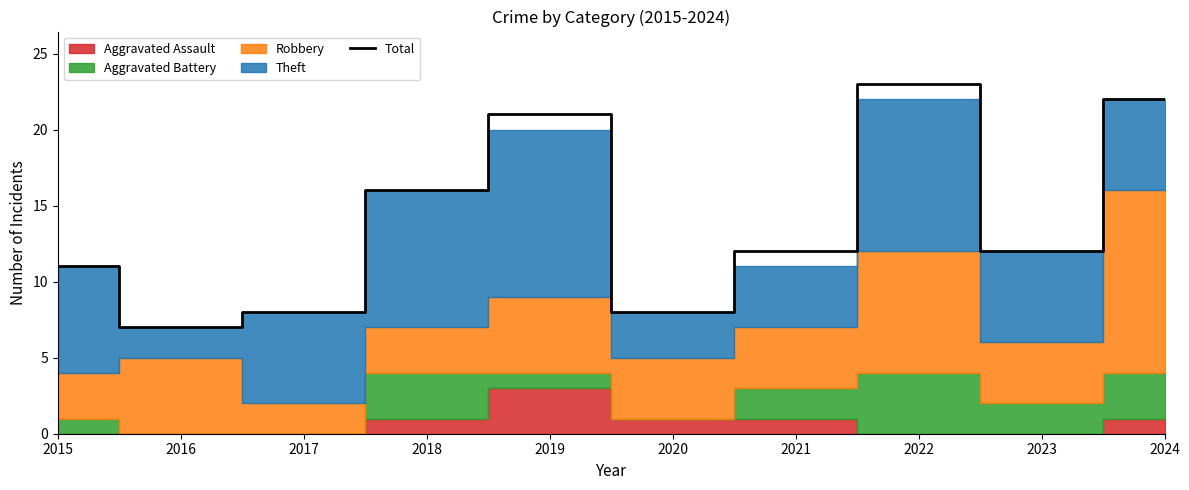

Read the value at 2022.

23